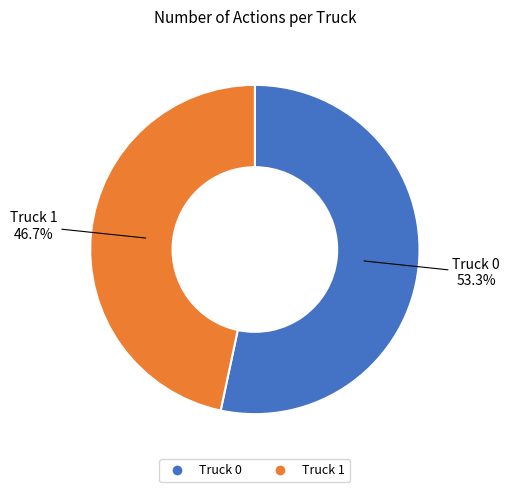

To the nearest percent, what is the difference between the Truck 0 and Truck 1 slice percentages?

7%